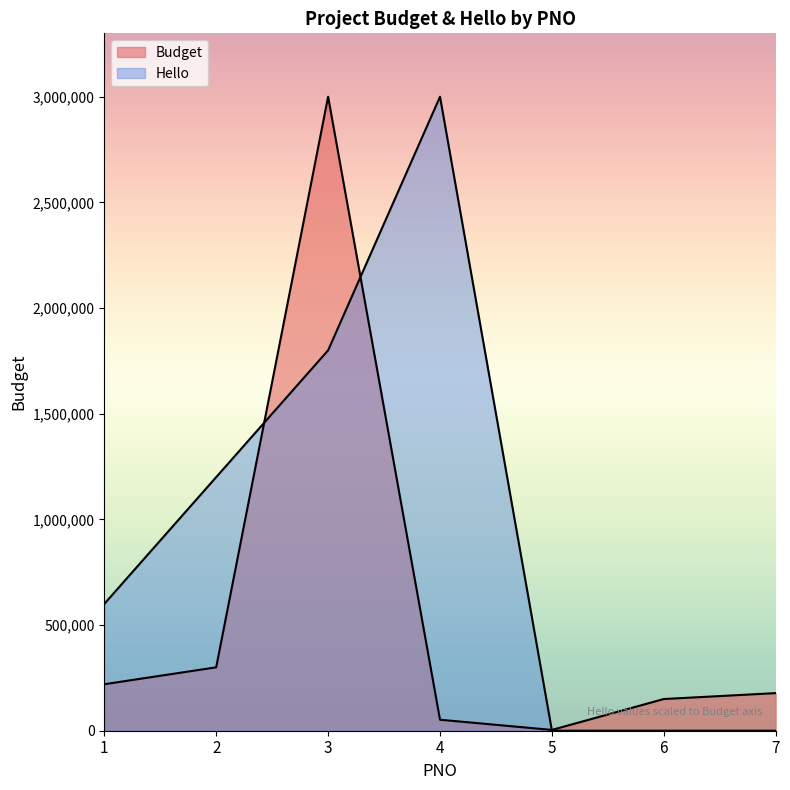

The Budget series shows 269620 at 7. True or false?

False